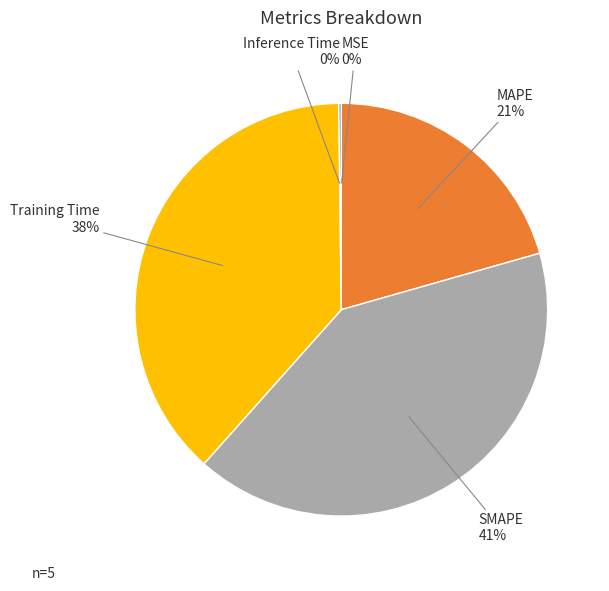

To the nearest percent, what is the difference between the SMAPE and Training Time slice percentages?

3%